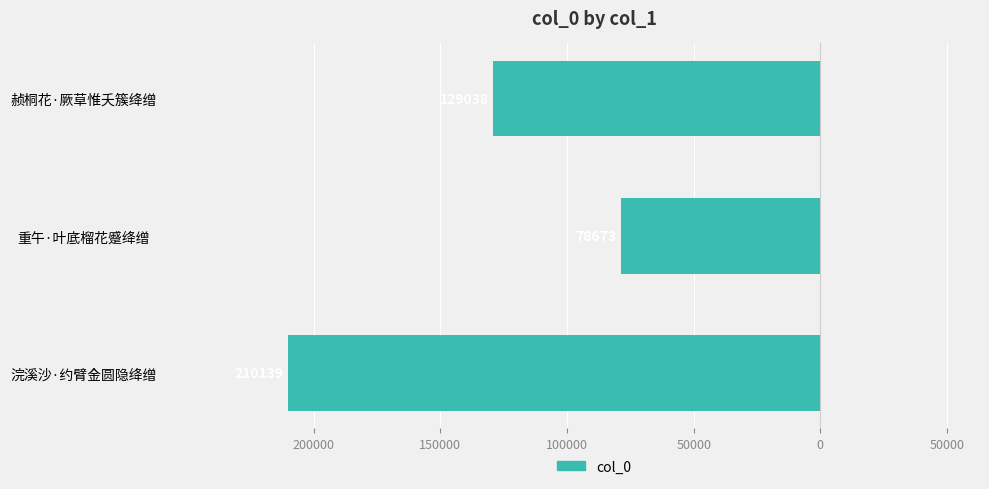

Does the chart contain any negative values?

Yes